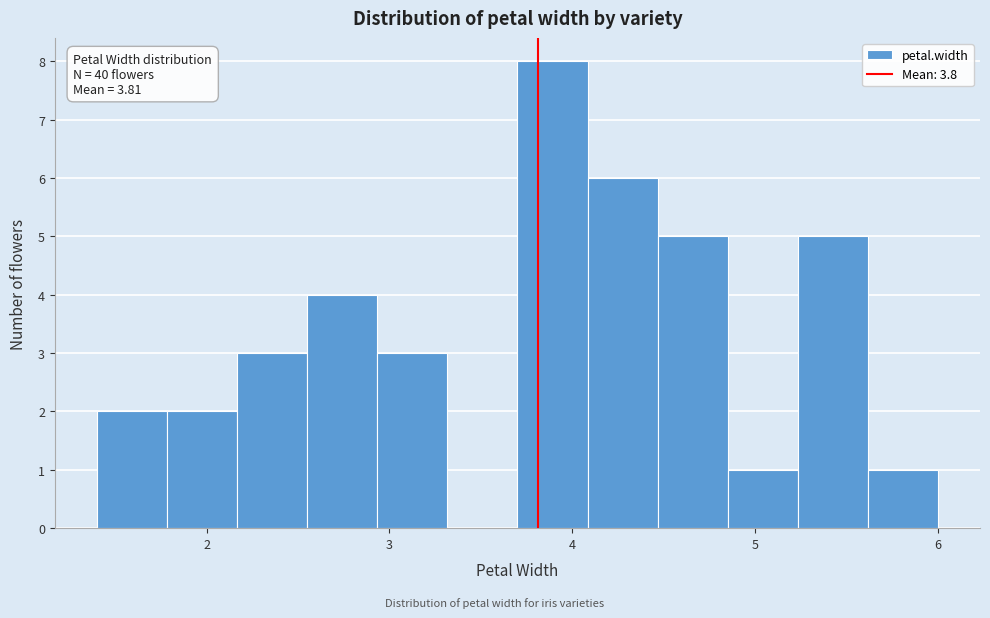

Read against the x-axis, roughly where is the centre of the tallest bar?

3.9